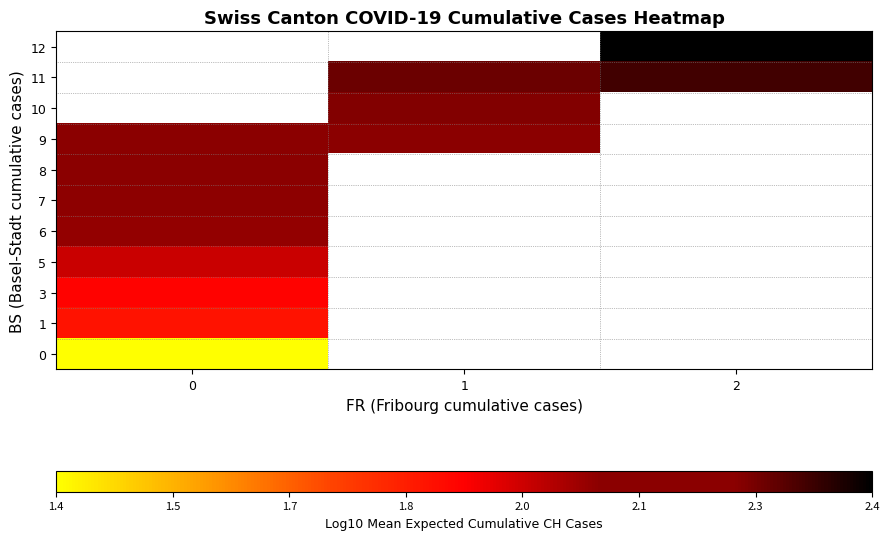

List the series in order of their overall mean, lowest first.

0, 1, 3, 5, 6, 7, 8, 9, 10, 11, 12